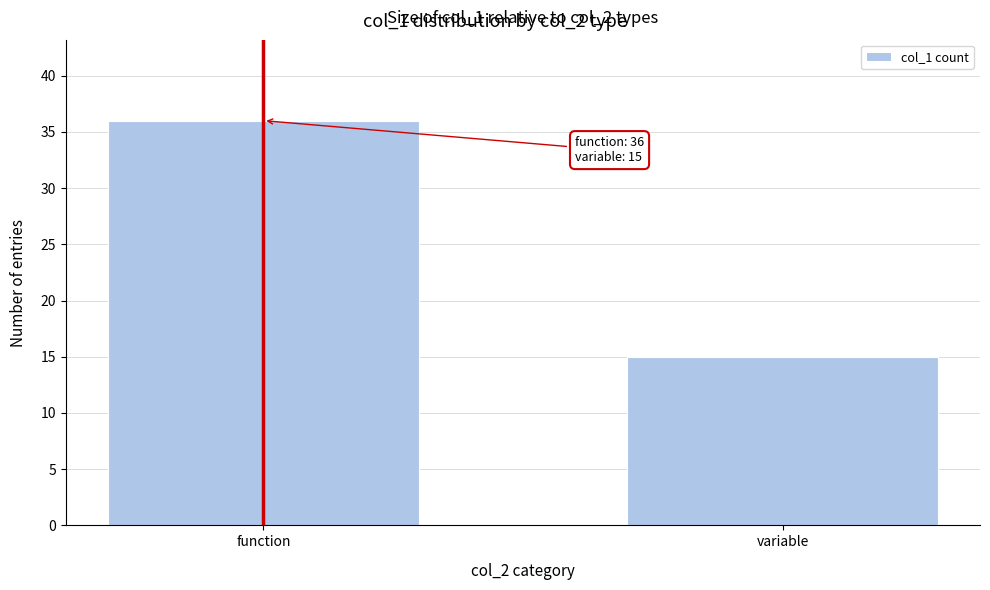

Reading right to left, list all the values displayed in this chart.

variable=15	function=36